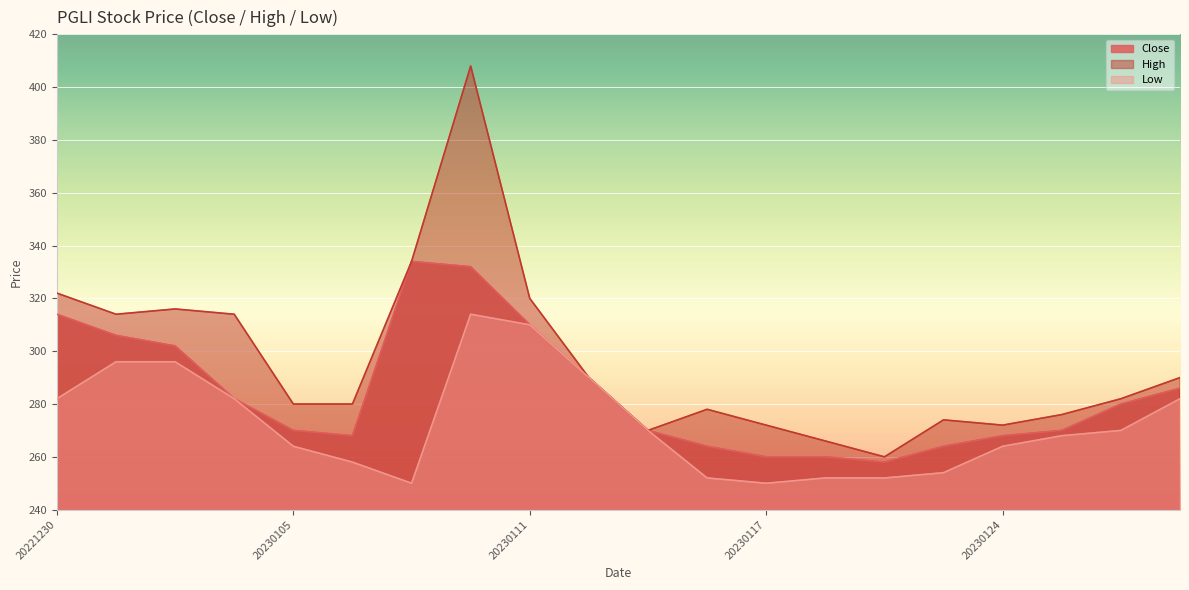

Which series has the largest range (max minus min)?

High